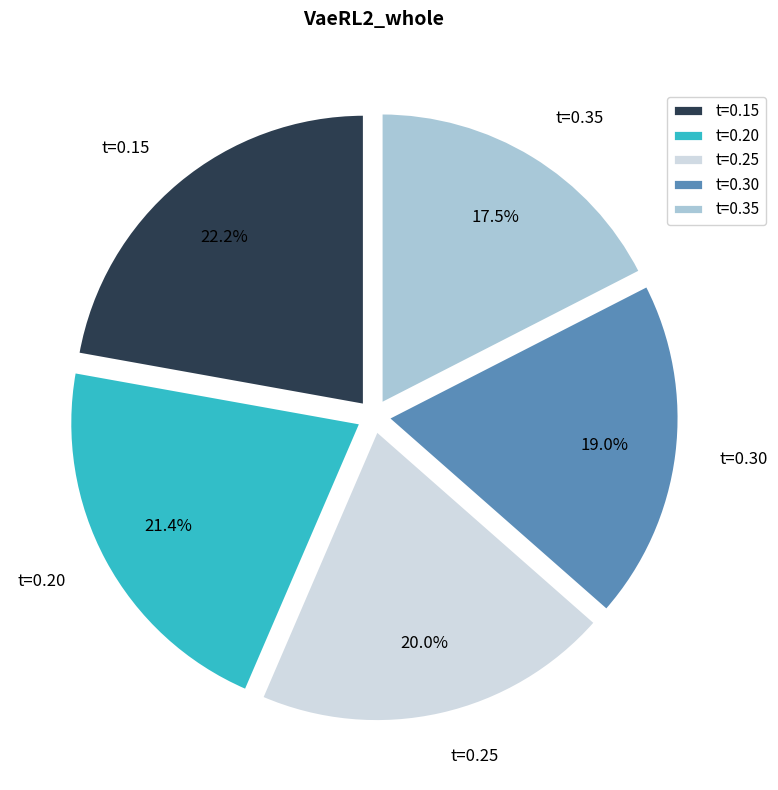

What is the smallest slice in the pie chart?

t=0.35